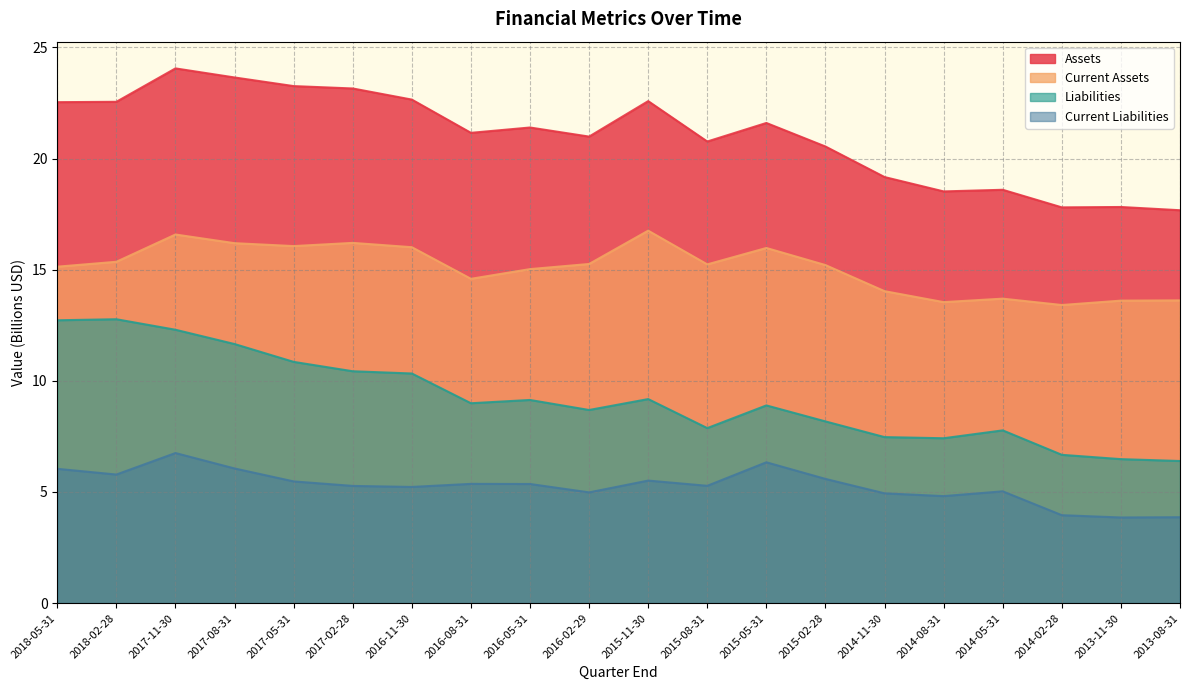

Reading right to left, extract all data points from this chart.

Assets: 17.7	17.8	17.8	18.6	18.5	19.2	20.5	21.6	20.8	22.6	21.0	21.4	21.2	22.7	23.2	23.3	23.6	24.1	22.6	22.5
Current Assets: 13.6	13.6	13.4	13.7	13.5	14.0	15.2	16.0	15.2	16.8	15.3	15.0	14.6	16.0	16.2	16.1	16.2	16.6	15.4	15.1
Liabilities: 6.4	6.5	6.7	7.8	7.4	7.5	8.2	8.9	7.9	9.2	8.7	9.1	9.0	10.3	10.4	10.9	11.7	12.3	12.8	12.7
Current Liabilities: 3.9	3.9	4.0	5.0	4.8	4.9	5.6	6.3	5.3	5.5	5.0	5.4	5.4	5.2	5.3	5.5	6.1	6.8	5.8	6.0